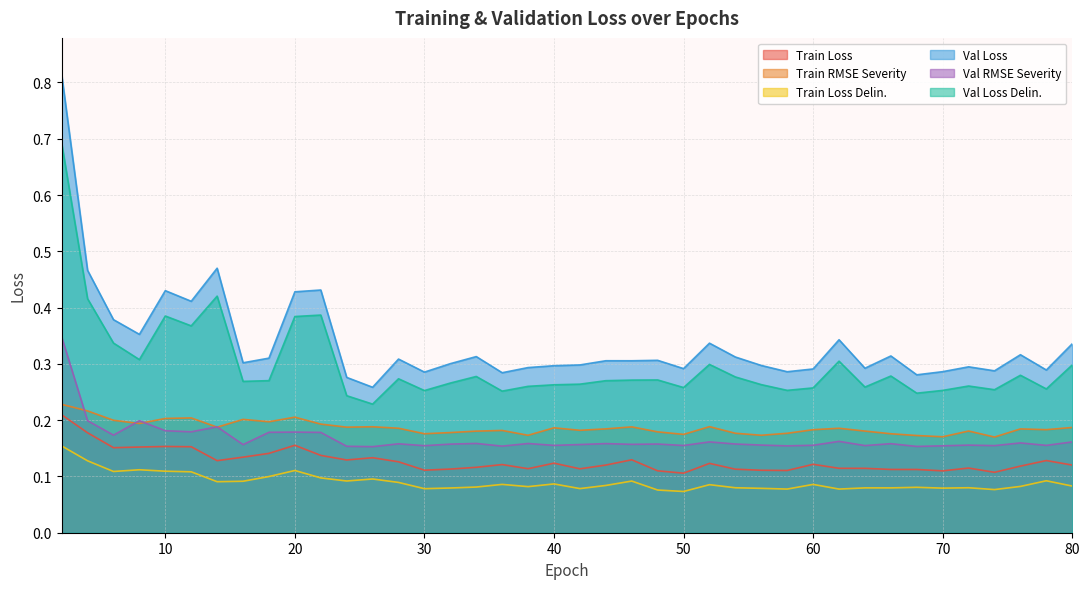

At which category is the sum across all series the highest?

2